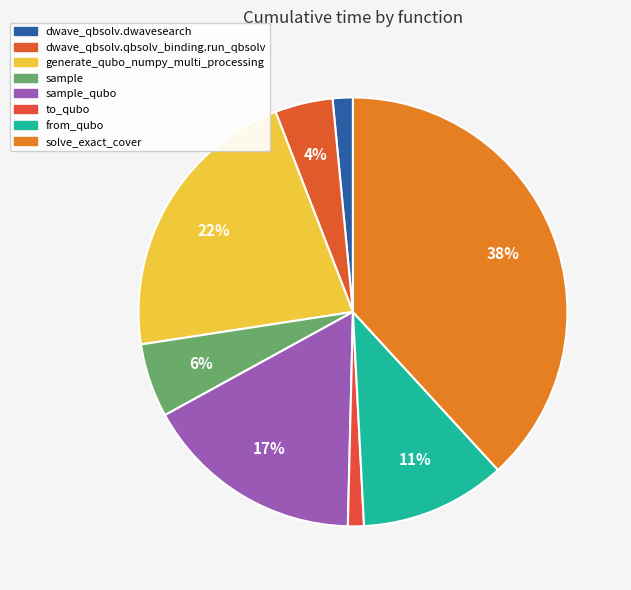

To the nearest percent, what is the difference between the largest and smallest slice percentages?

37%